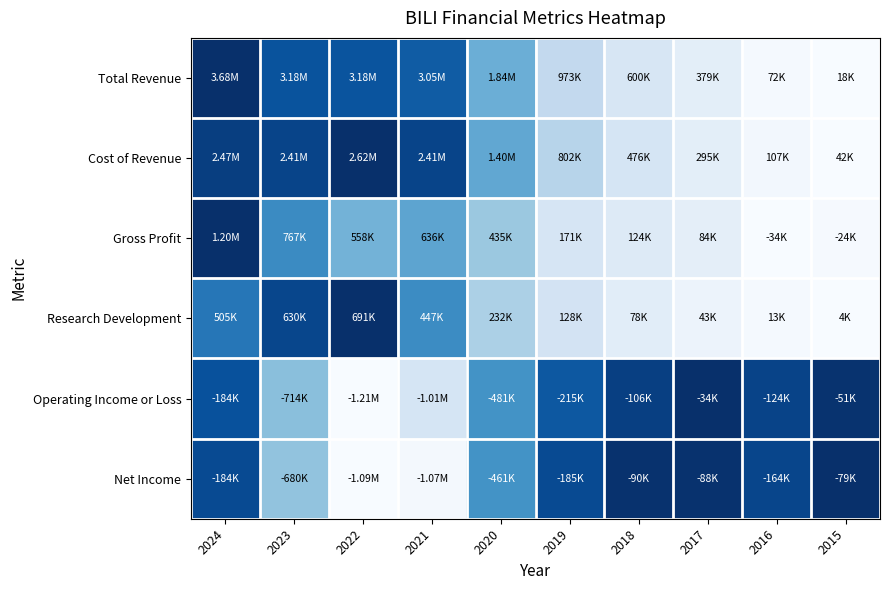

Reading left to right, what are all the values shown in this chart?

Total Revenue: 2024=1.0	2023=0.9	2022=0.9	2021=0.8	2020=0.5	2019=0.3	2018=0.2	2017=0.1	2016=0.0	2015=0.0
Cost of Revenue: 2024=0.9	2023=0.9	2022=1.0	2021=0.9	2020=0.5	2019=0.3	2018=0.2	2017=0.1	2016=0.0	2015=0.0
Gross Profit: 2024=1.0	2023=0.6	2022=0.5	2021=0.5	2020=0.4	2019=0.2	2018=0.1	2017=0.1	2016=0.0	2015=0.0
Research Development: 2024=0.7	2023=0.9	2022=1.0	2021=0.6	2020=0.3	2019=0.2	2018=0.1	2017=0.1	2016=0.0	2015=0.0
Operating Income or Loss: 2024=0.9	2023=0.4	2022=0.0	2021=0.2	2020=0.6	2019=0.8	2018=0.9	2017=1.0	2016=0.9	2015=1.0
Net Income: 2024=0.9	2023=0.4	2022=0.0	2021=0.0	2020=0.6	2019=0.9	2018=1.0	2017=1.0	2016=0.9	2015=1.0